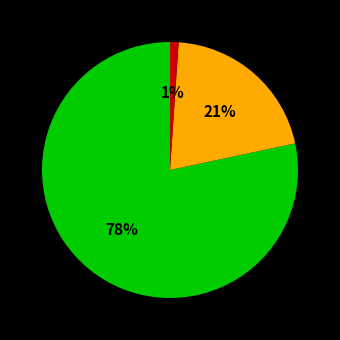

To the nearest percent, what is the difference between the largest and smallest slice percentages?

77%